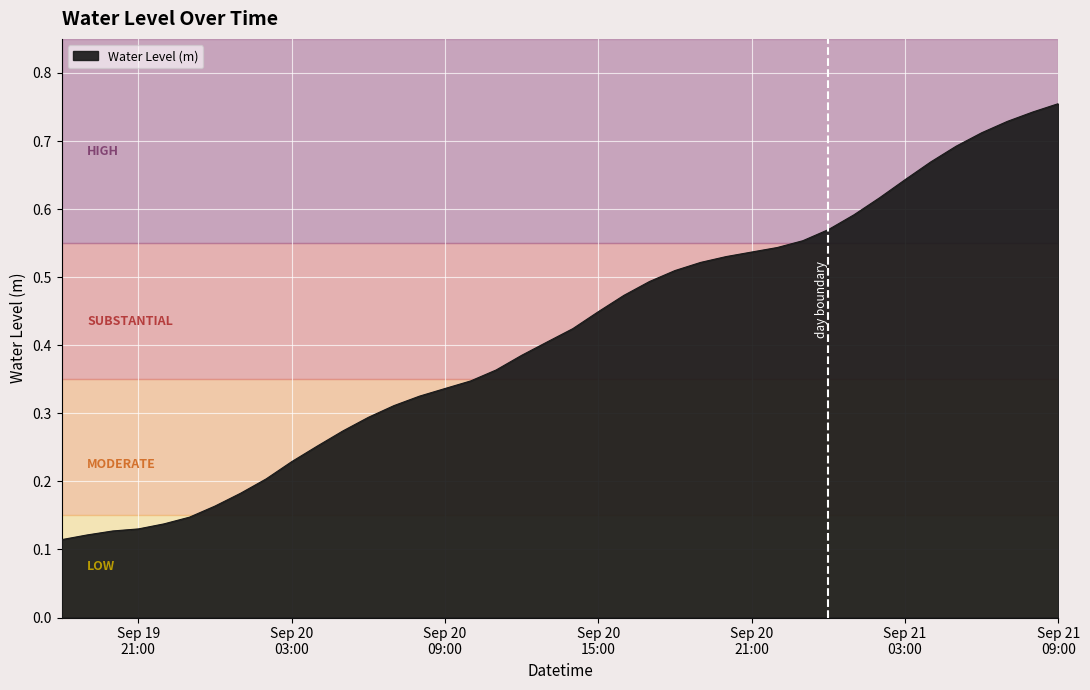

What is the label of the 32nd point from the right?

2023-09-20 02:00:00